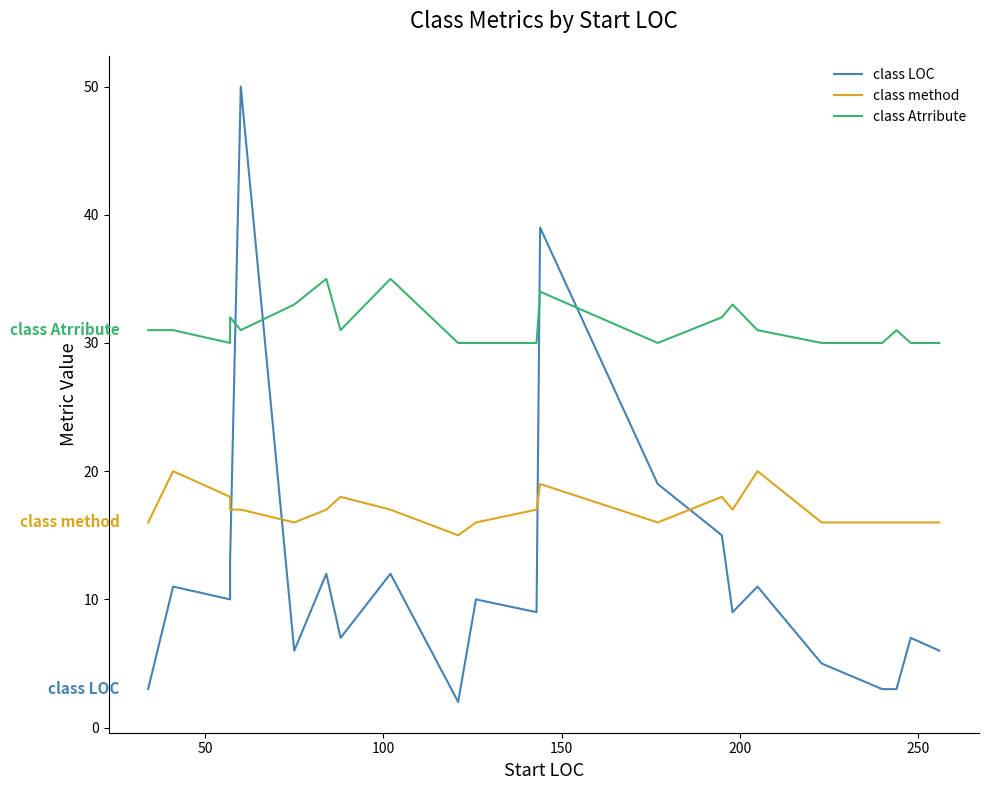

True or false: class method has more than 2 points higher than both neighbors.

True